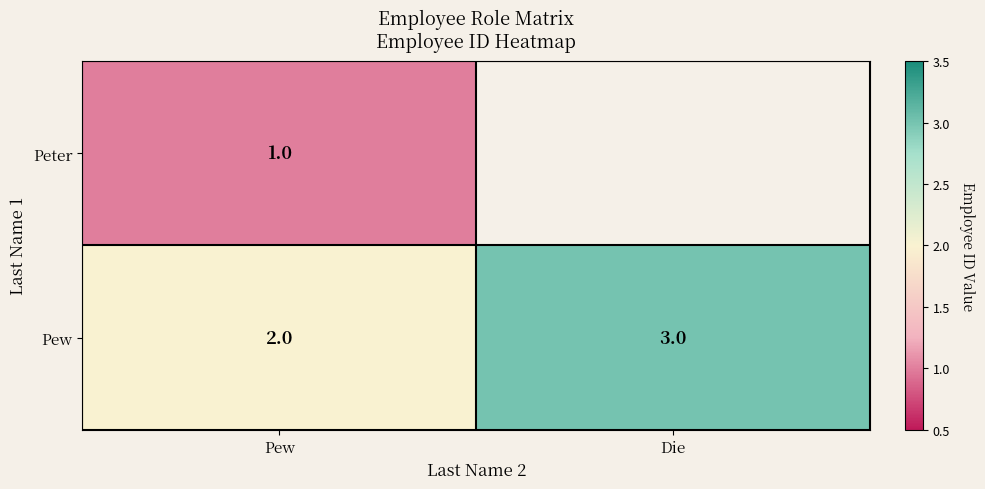

What is the sum of the Pew values at Pew and Die?

5